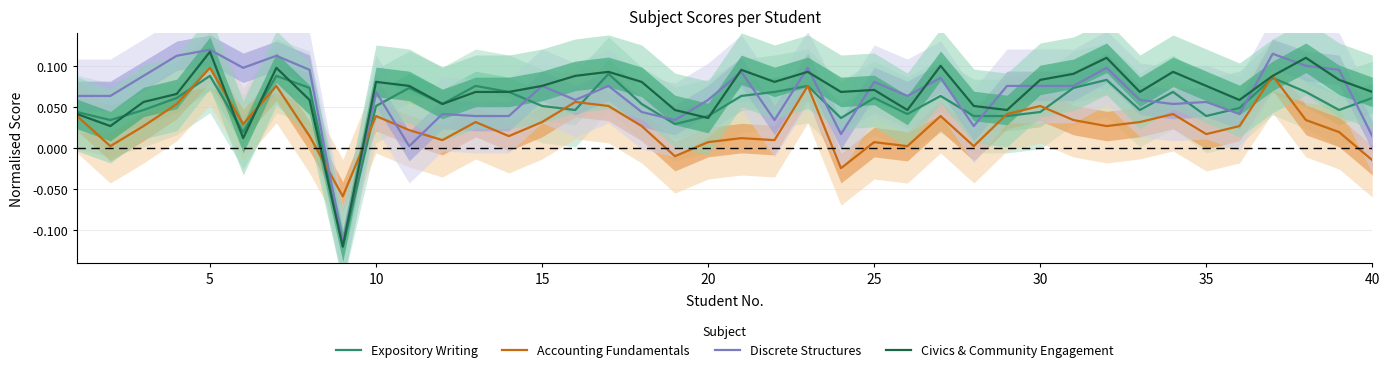

What is the total value across all series at 25?

0.2